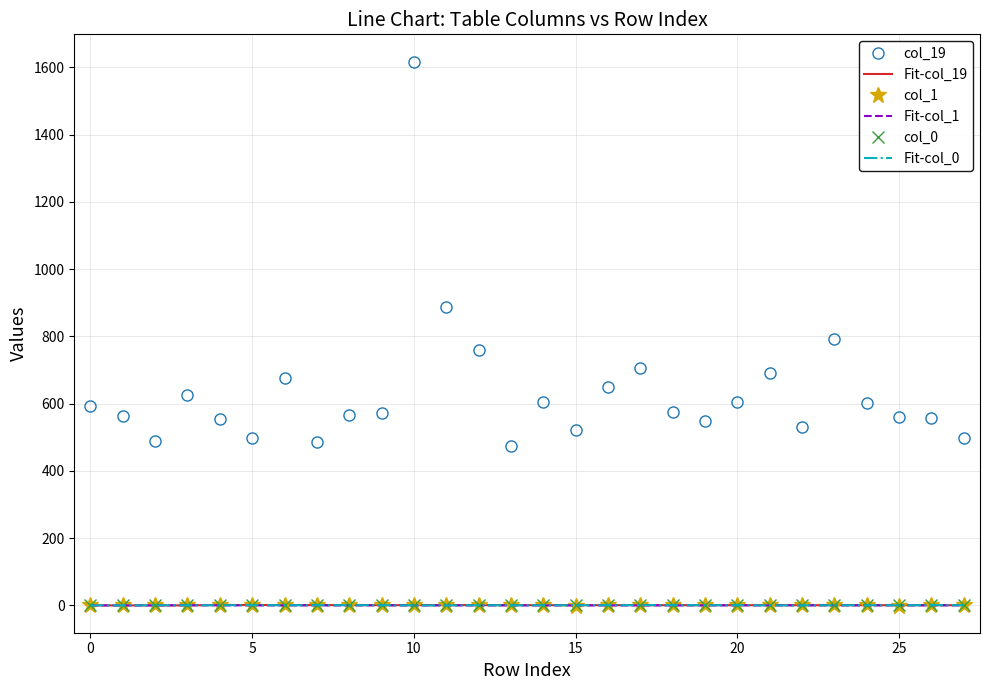

What is the maximum value shown in the chart?

1617.3